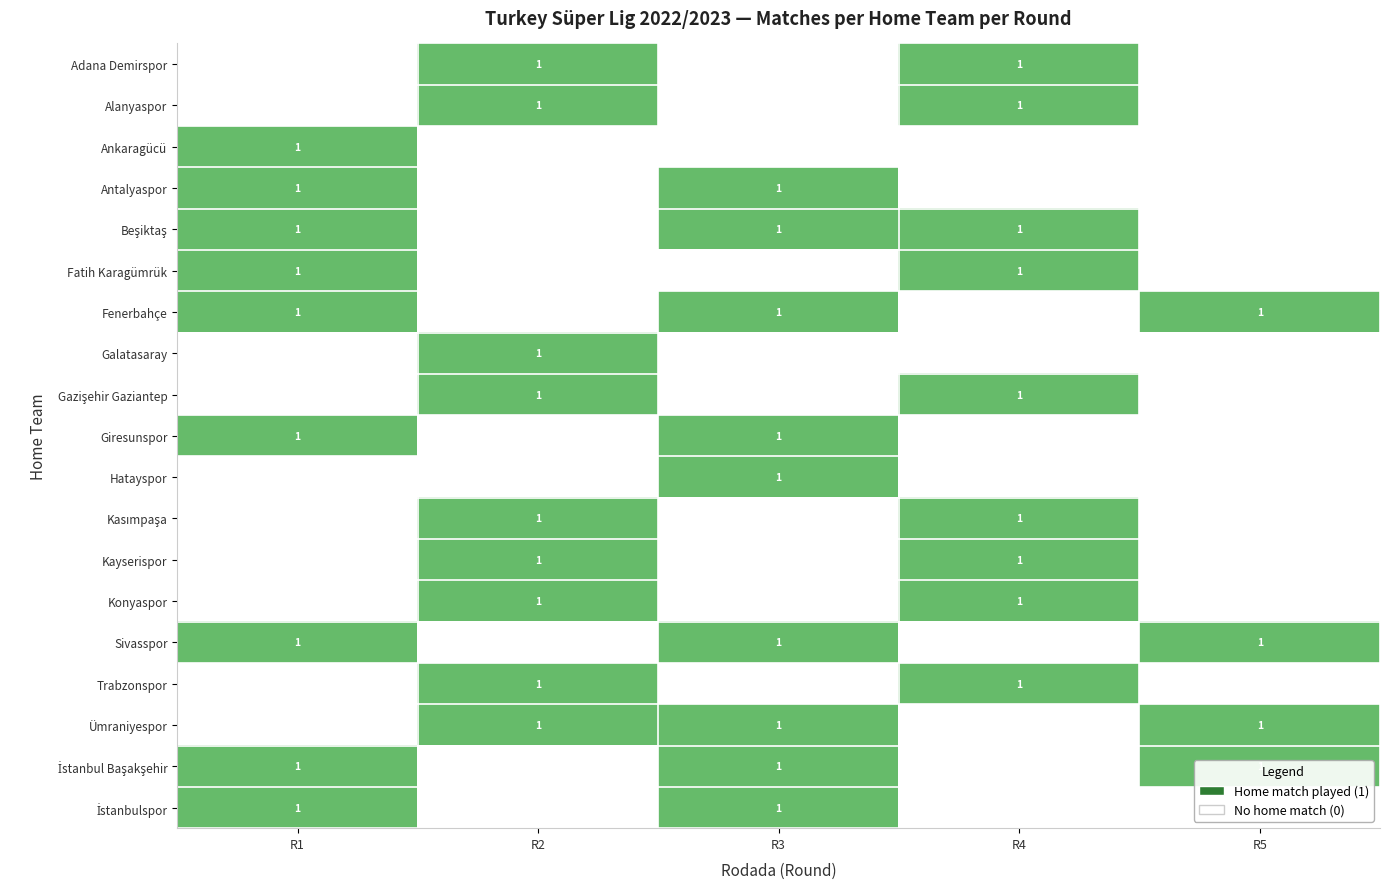

At which label is İstanbulspor closest to 1?

R1